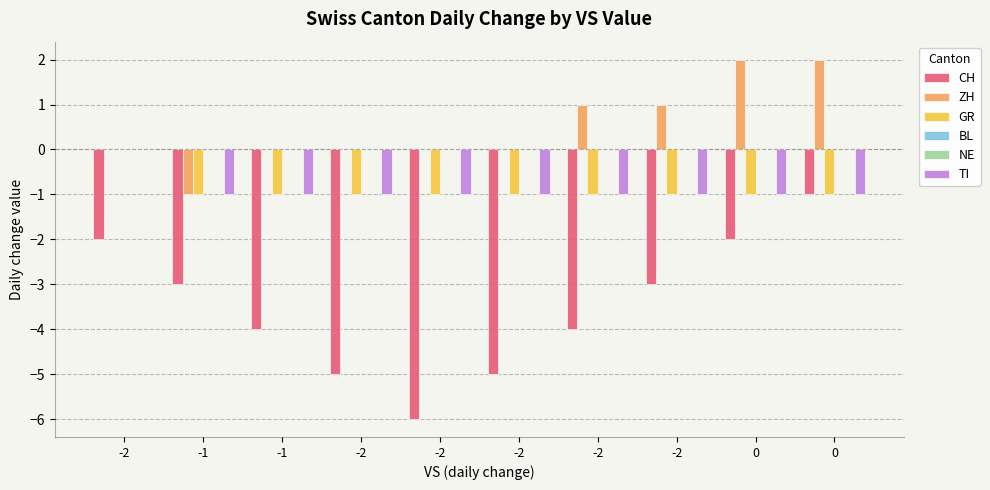

Reading right to left, list all the values displayed in this chart.

CH: -1	-2	-3	-4	-5	-6	-5	-4	-3	-2
ZH: 2	2	1	1	0	0	0	0	-1	0
GR: -1	-1	-1	-1	-1	-1	-1	-1	-1	0
BL: 0	0	0	0	0	0	0	0	0	0
NE: 0	0	0	0	0	0	0	0	0	0
TI: -1	-1	-1	-1	-1	-1	-1	-1	-1	0